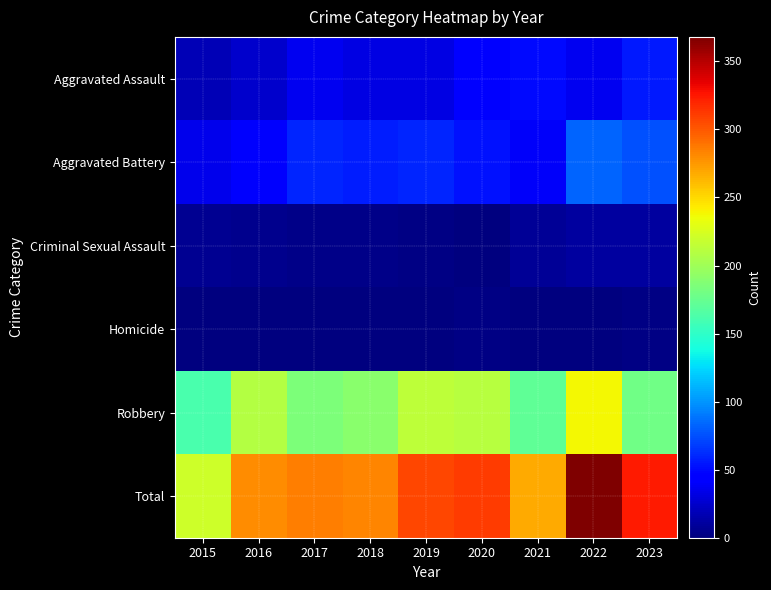

At which category does the chart reach its minimum across all series?

2020